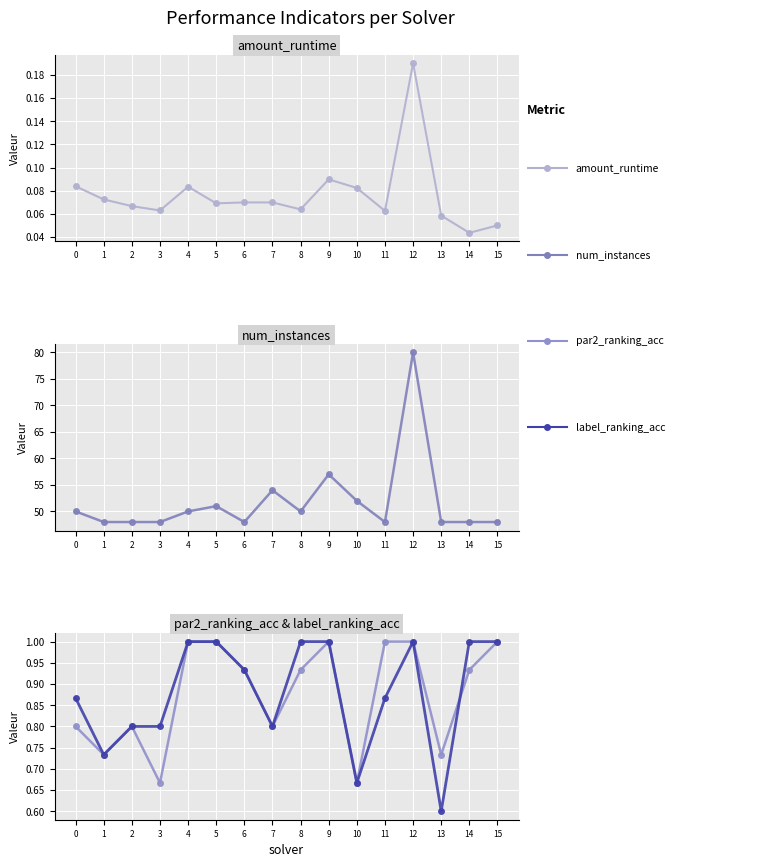

What are all the series names shown in the legend?

amount_runtime, num_instances, par2_ranking_acc, label_ranking_acc